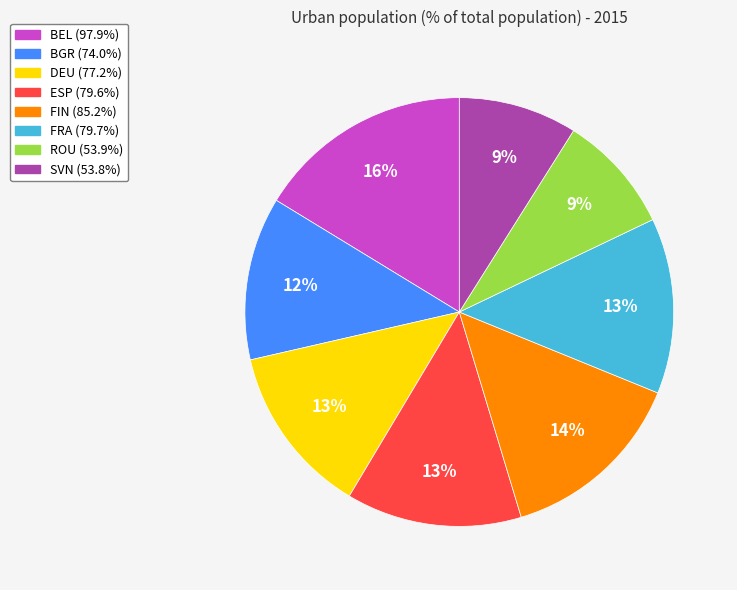

Is there a majority slice in this chart?

No